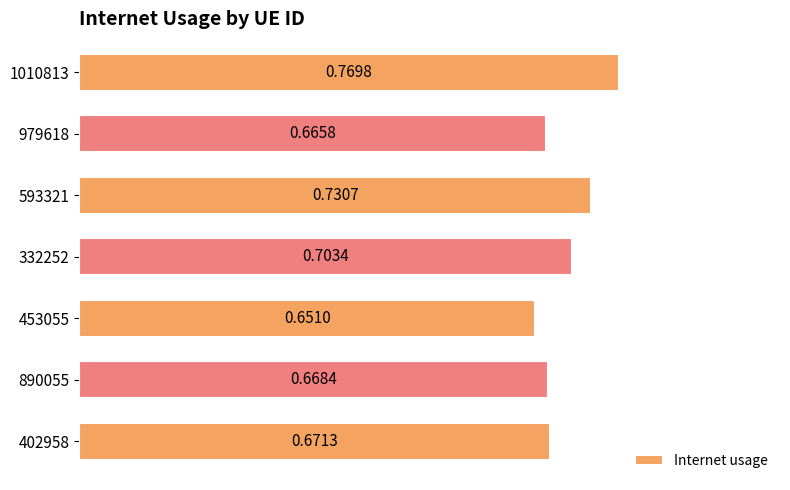

Where is the data nearest to the value 0?

453055